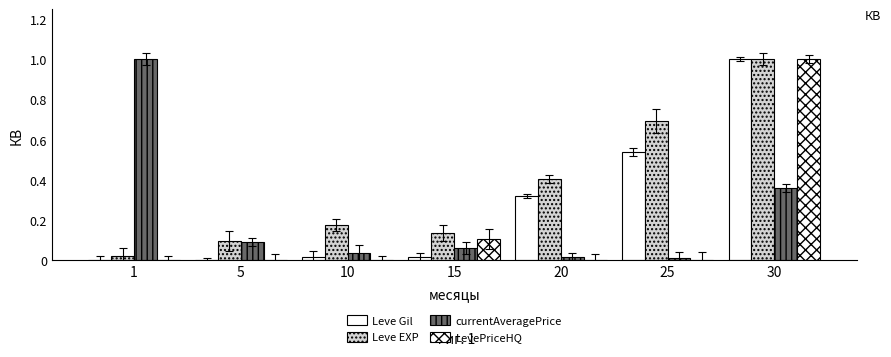

True or false: currentAveragePrice has a value of 0.1 at 5.

False